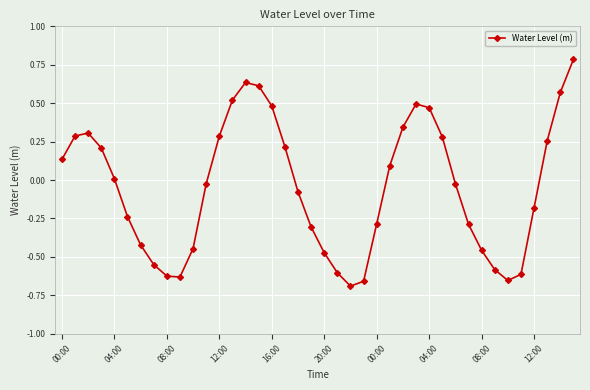

True or false: the data has more than 1 interior local peaks.

True